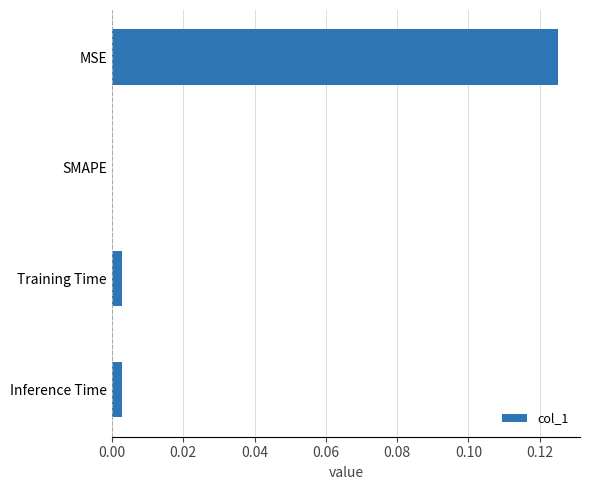

True or false: the data shows 0.0 at Inference Time.

True